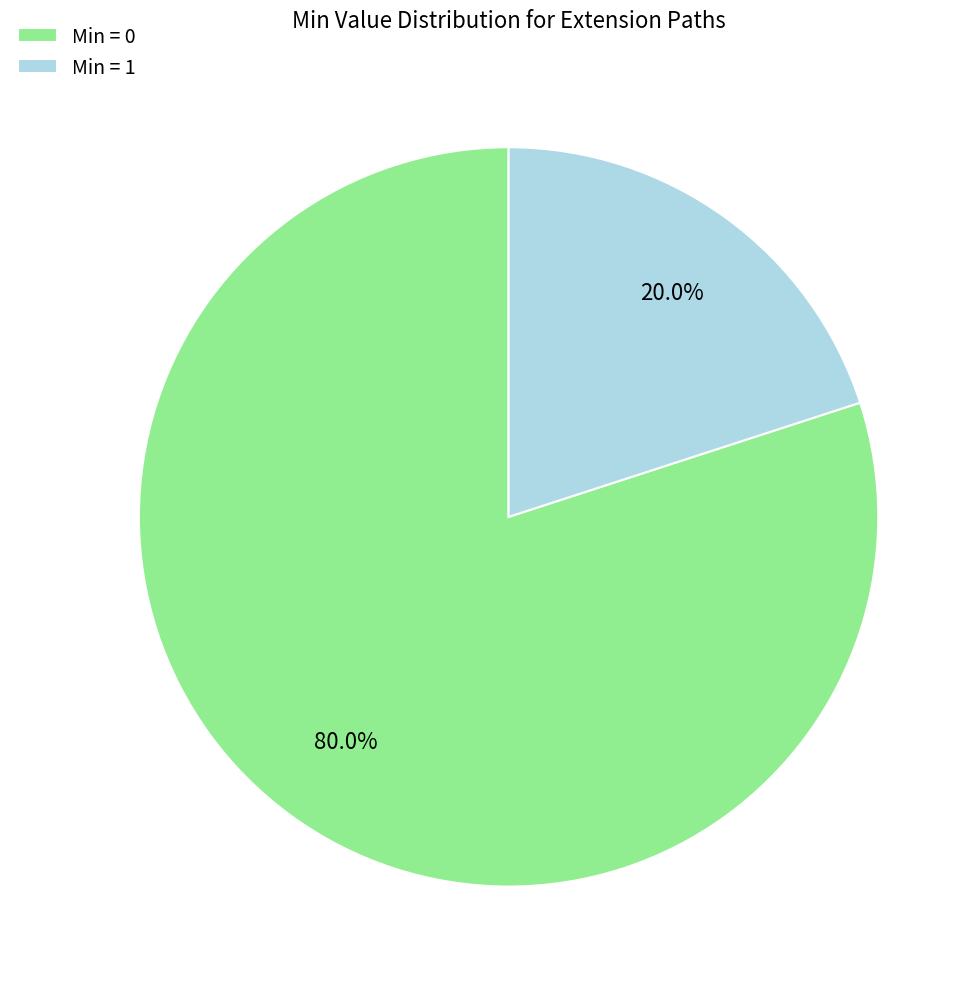

How many segments does this pie chart have?

2